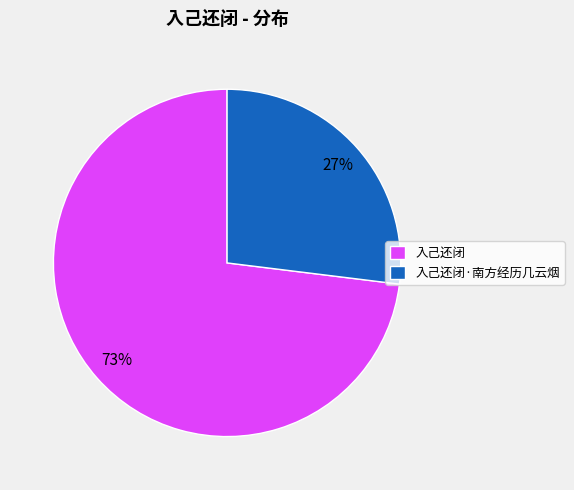

What is the ratio of the value at 入己还闭·南方经历几云烟 to the value at 入己还闭?

0.4